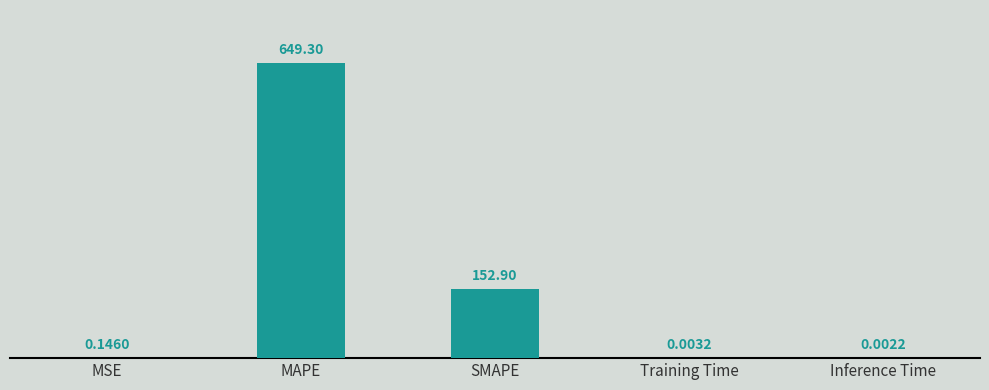

What is the maximum value shown in the chart?

649.3